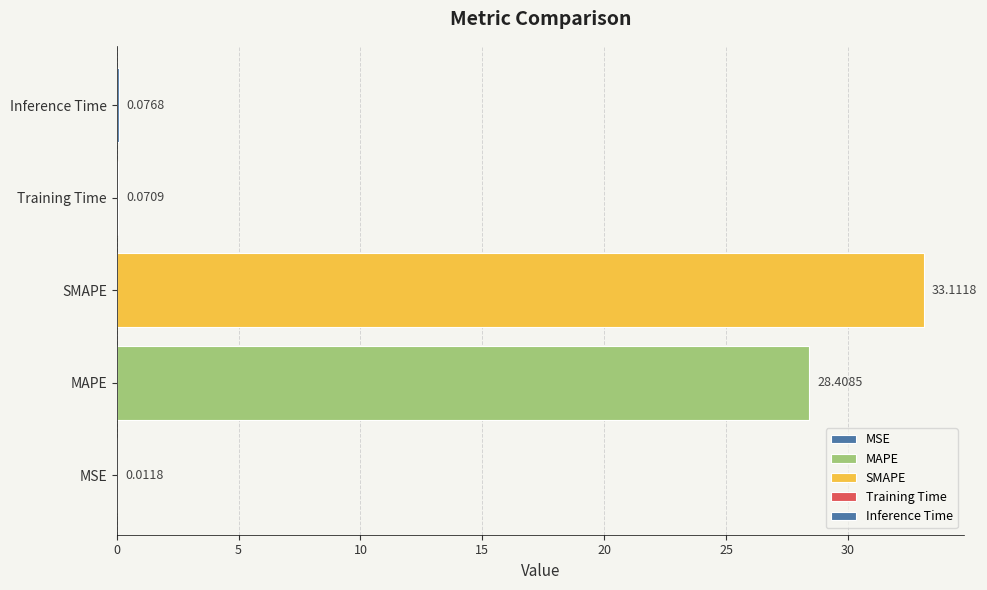

Count the number of data series in this chart.

5